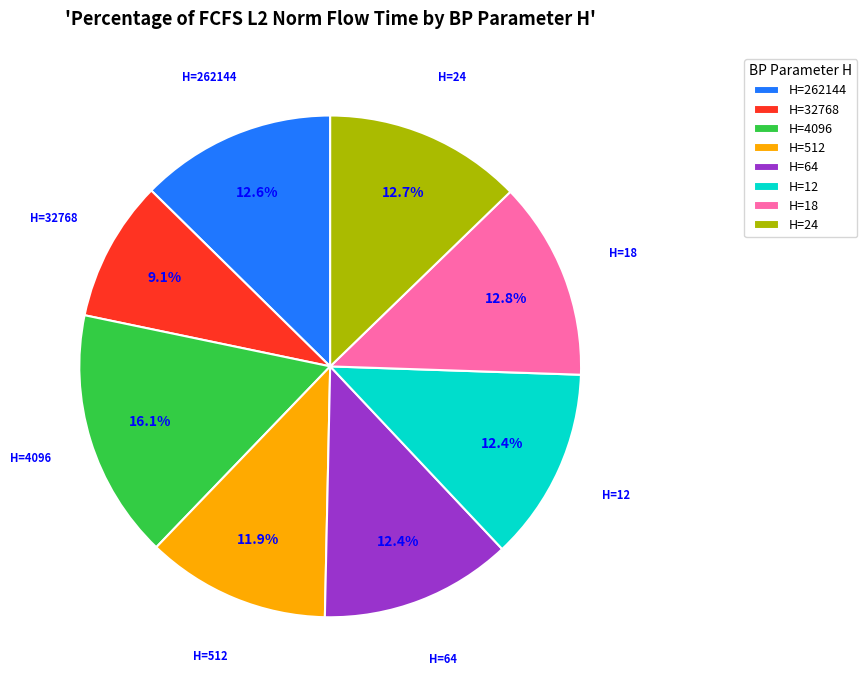

Does H=4096 account for over 50% of the chart?

No